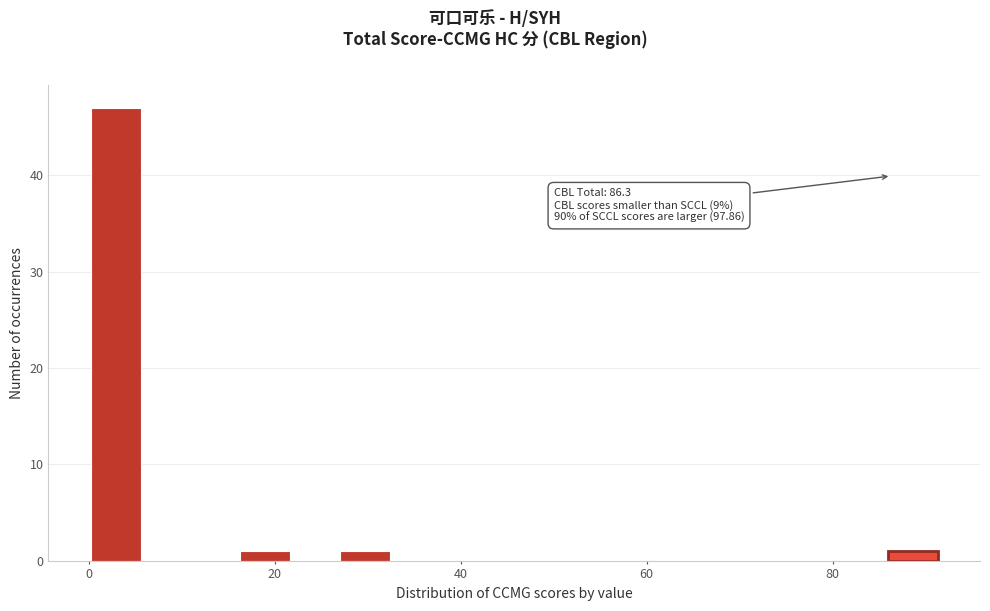

Read against the x-axis, roughly where is the centre of the tallest bar?

2